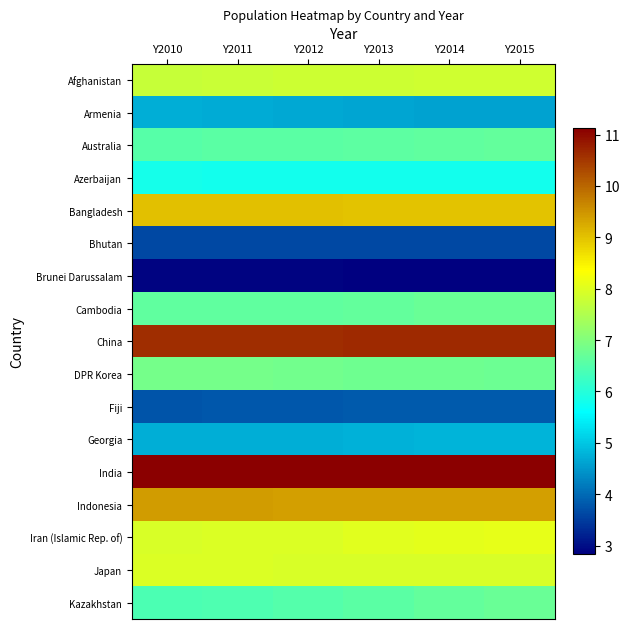

Reading left to right, what are all the values shown in this chart?

Afghanistan: Y2010=7.7	Y2011=7.8	Y2012=7.8	Y2013=7.8	Y2014=7.8	Y2015=7.8
Armenia: Y2010=4.7	Y2011=4.7	Y2012=4.7	Y2013=4.6	Y2014=4.6	Y2015=4.6
Australia: Y2010=6.5	Y2011=6.6	Y2012=6.6	Y2013=6.6	Y2014=6.6	Y2015=6.7
Azerbaijan: Y2010=5.8	Y2011=5.8	Y2012=5.8	Y2013=5.8	Y2014=5.8	Y2015=5.8
Bangladesh: Y2010=9.0	Y2011=9.0	Y2012=9.0	Y2013=9.0	Y2014=9.0	Y2015=9.0
Bhutan: Y2010=3.6	Y2011=3.6	Y2012=3.6	Y2013=3.6	Y2014=3.6	Y2015=3.6
Brunei Darussalam: Y2010=2.9	Y2011=2.9	Y2012=2.9	Y2013=2.8	Y2014=2.8	Y2015=2.8
Cambodia: Y2010=6.6	Y2011=6.6	Y2012=6.7	Y2013=6.7	Y2014=6.7	Y2015=6.7
China: Y2010=10.6	Y2011=10.6	Y2012=10.6	Y2013=10.6	Y2014=10.6	Y2015=10.7
DPR Korea: Y2010=6.9	Y2011=6.9	Y2012=6.8	Y2013=6.8	Y2014=6.8	Y2015=6.8
Fiji: Y2010=3.8	Y2011=3.8	Y2012=3.8	Y2013=3.8	Y2014=3.8	Y2015=3.8
Georgia: Y2010=4.7	Y2011=4.7	Y2012=4.7	Y2013=4.8	Y2014=4.8	Y2015=4.8
India: Y2010=11.1	Y2011=11.1	Y2012=11.1	Y2013=11.1	Y2014=11.1	Y2015=11.1
Indonesia: Y2010=9.4	Y2011=9.4	Y2012=9.4	Y2013=9.4	Y2014=9.4	Y2015=9.4
Iran (Islamic Rep. of): Y2010=7.9	Y2011=8.0	Y2012=8.0	Y2013=8.0	Y2014=8.1	Y2015=8.1
Japan: Y2010=8.0	Y2011=8.0	Y2012=7.9	Y2013=7.9	Y2014=7.9	Y2015=7.9
Kazakhstan: Y2010=6.4	Y2011=6.5	Y2012=6.5	Y2013=6.6	Y2014=6.7	Y2015=6.7